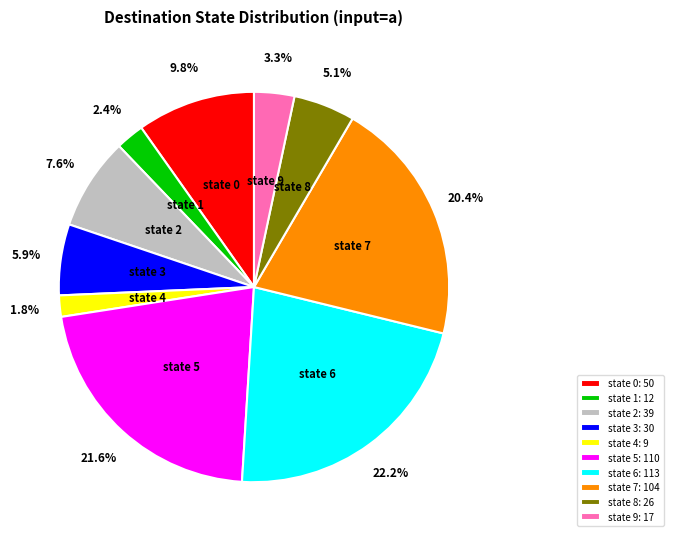

To the nearest percent, what portion does state 8 represent?

5%